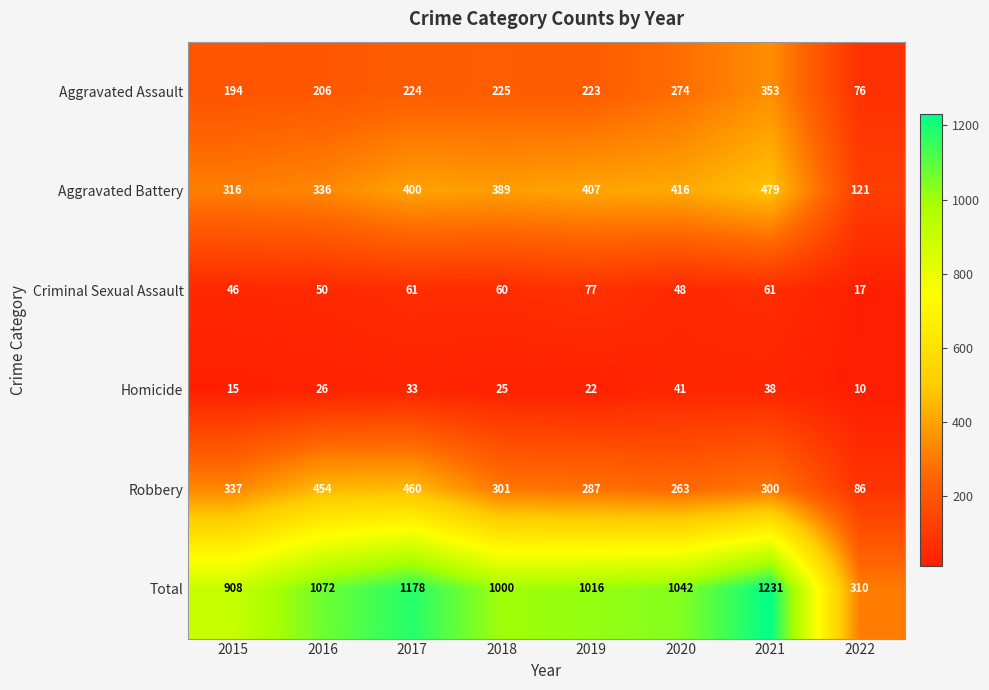

Where is Total nearest to the value 770?

2015